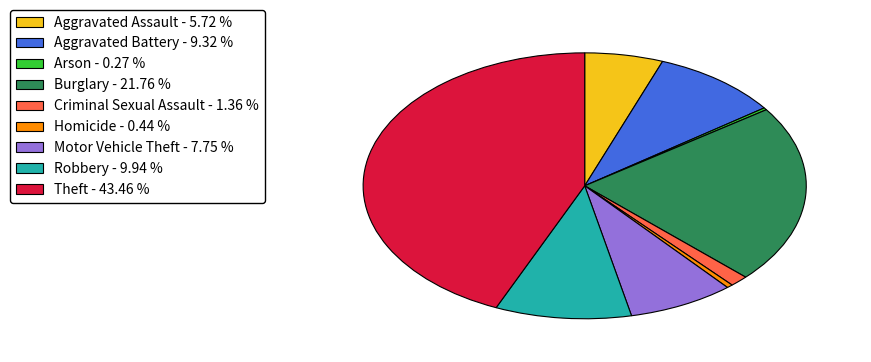

Combined, do Aggravated Battery - 9.32 % and Criminal Sexual Assault - 1.36 % account for over 50%?

No